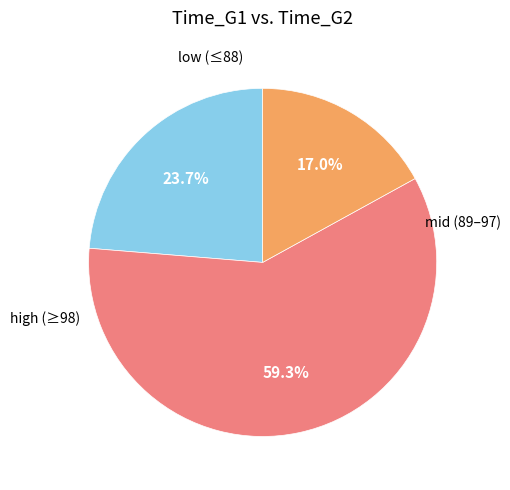

Does any single category account for the majority?

Yes